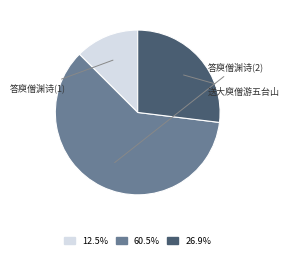

Is there any slice that represents more than half of the pie?

Yes